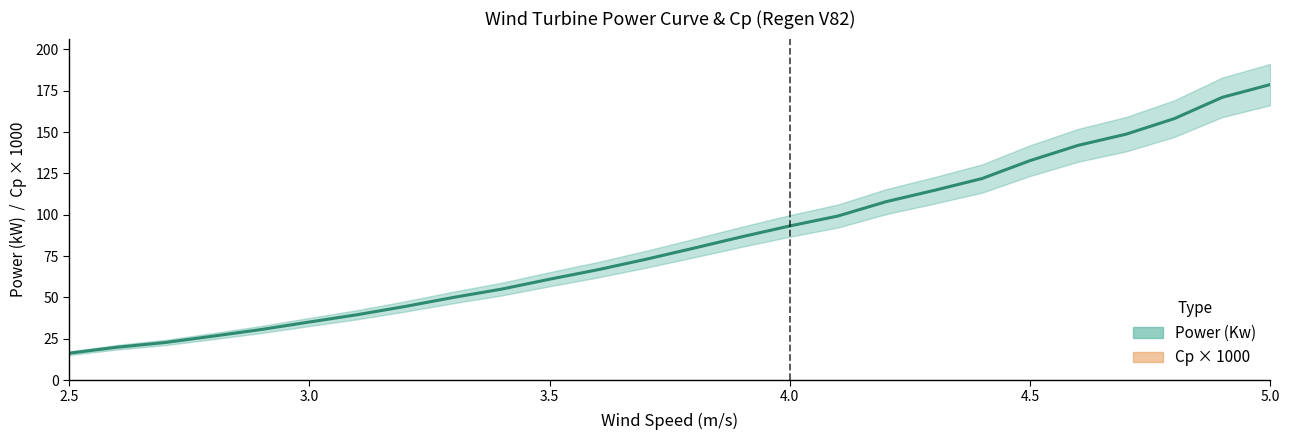

True or false: Wind Speed From has more than 2 points higher than both neighbors.

False